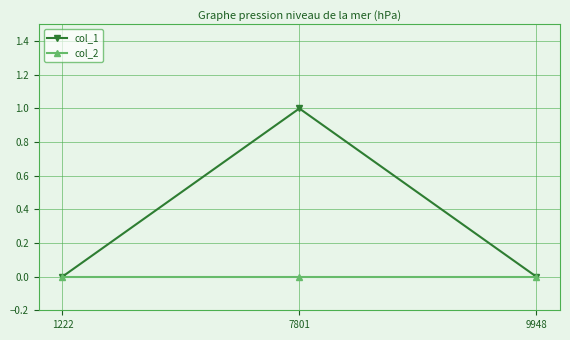

Reading left to right, list all the values displayed in this chart.

col_1: 0	1	0
col_2: 0	0	0